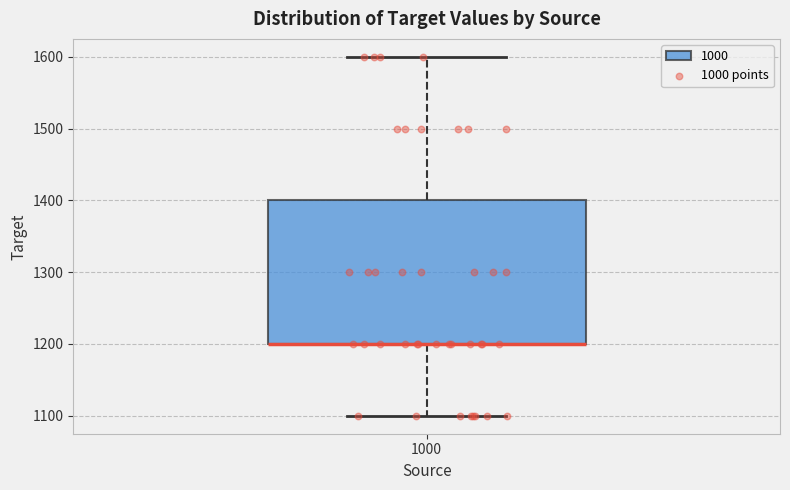

Where does the upper whisker of the box at x = 1000 end on the y-axis? The values are not printed on the chart, so give them approximately, as read against the axis.

1600